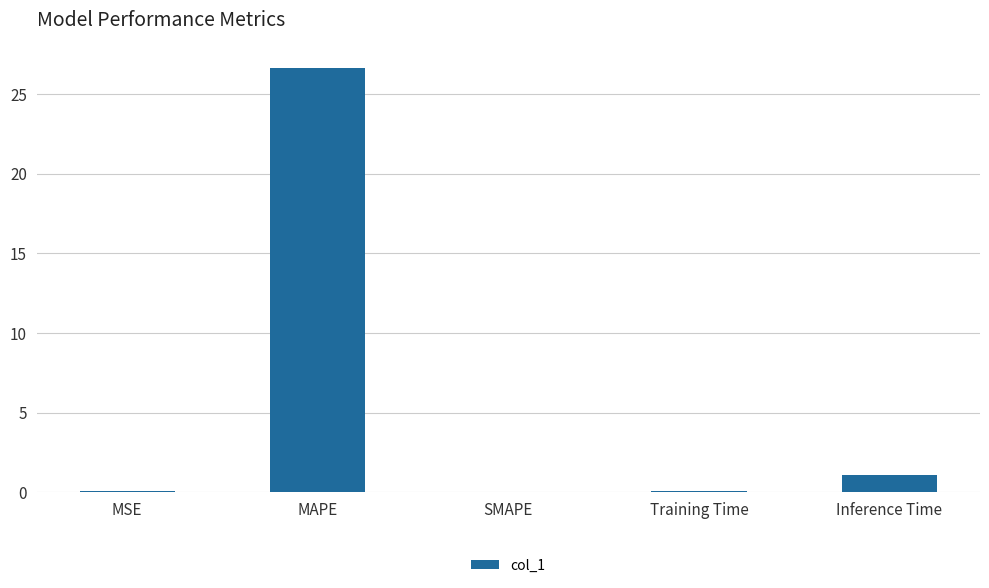

What is the greatest value displayed?

26.6